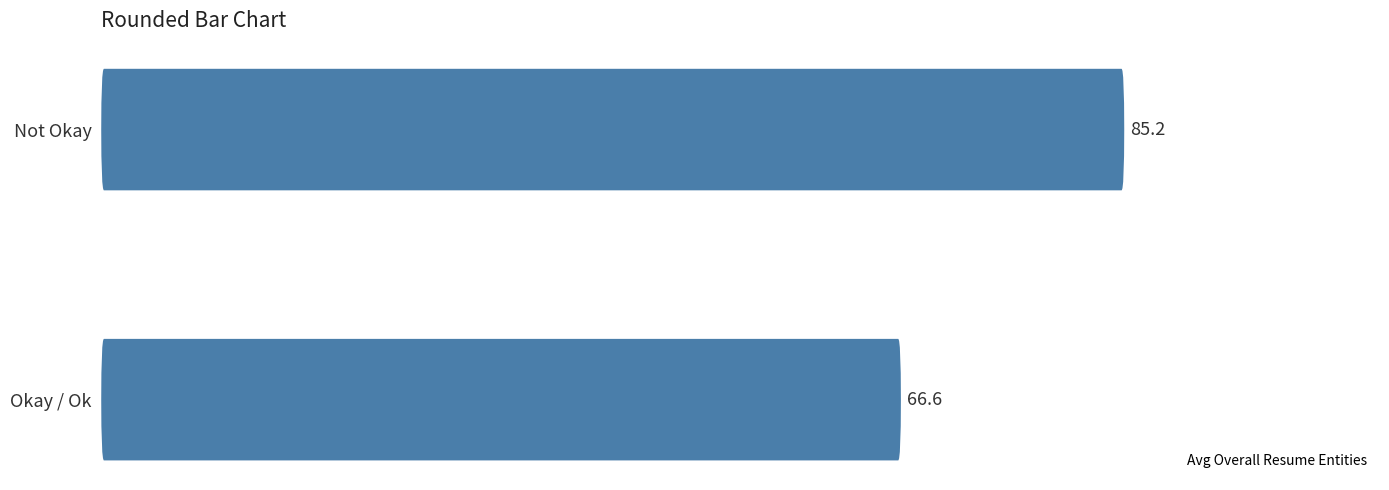

Between Okay / Ok and Not Okay, which is larger?

Not Okay